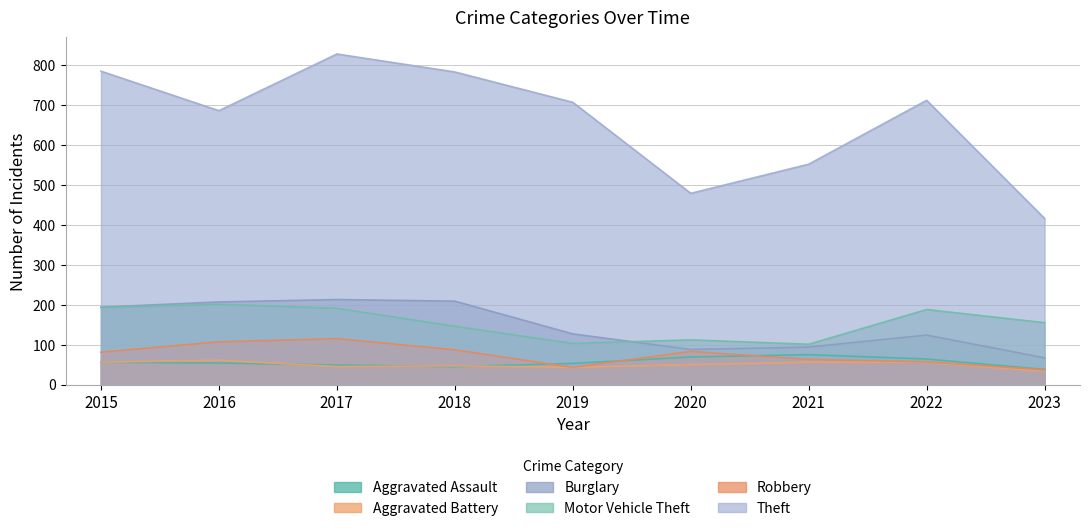

Which series has the largest total across all categories?

Theft